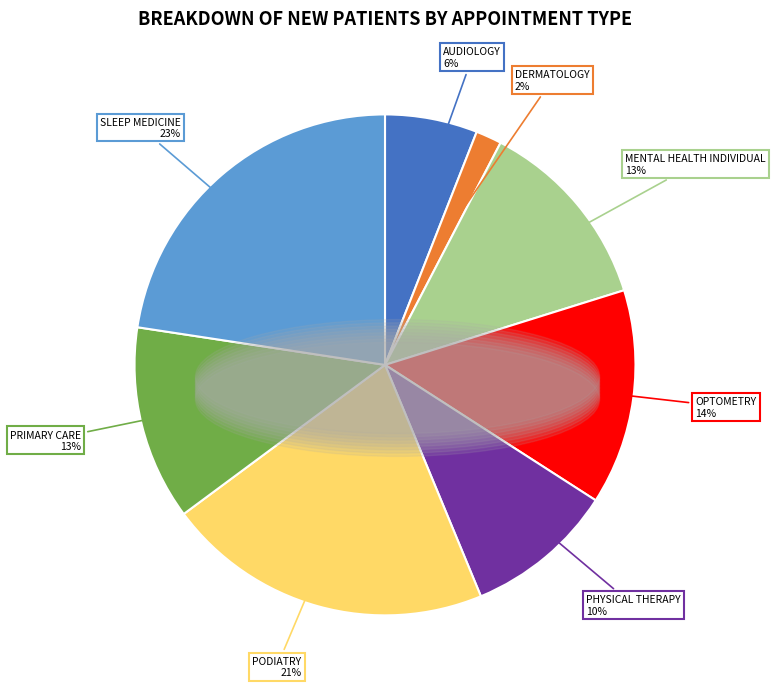

To the nearest percent, what portion does DERMATOLOGY represent?

2%